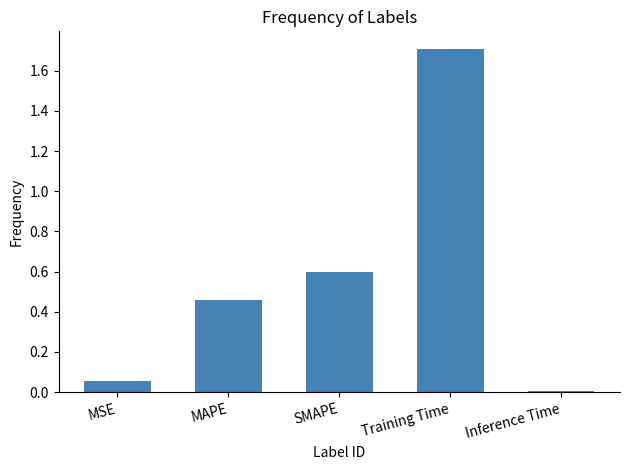

What is the sum of the values at Training Time and MAPE?

2.2